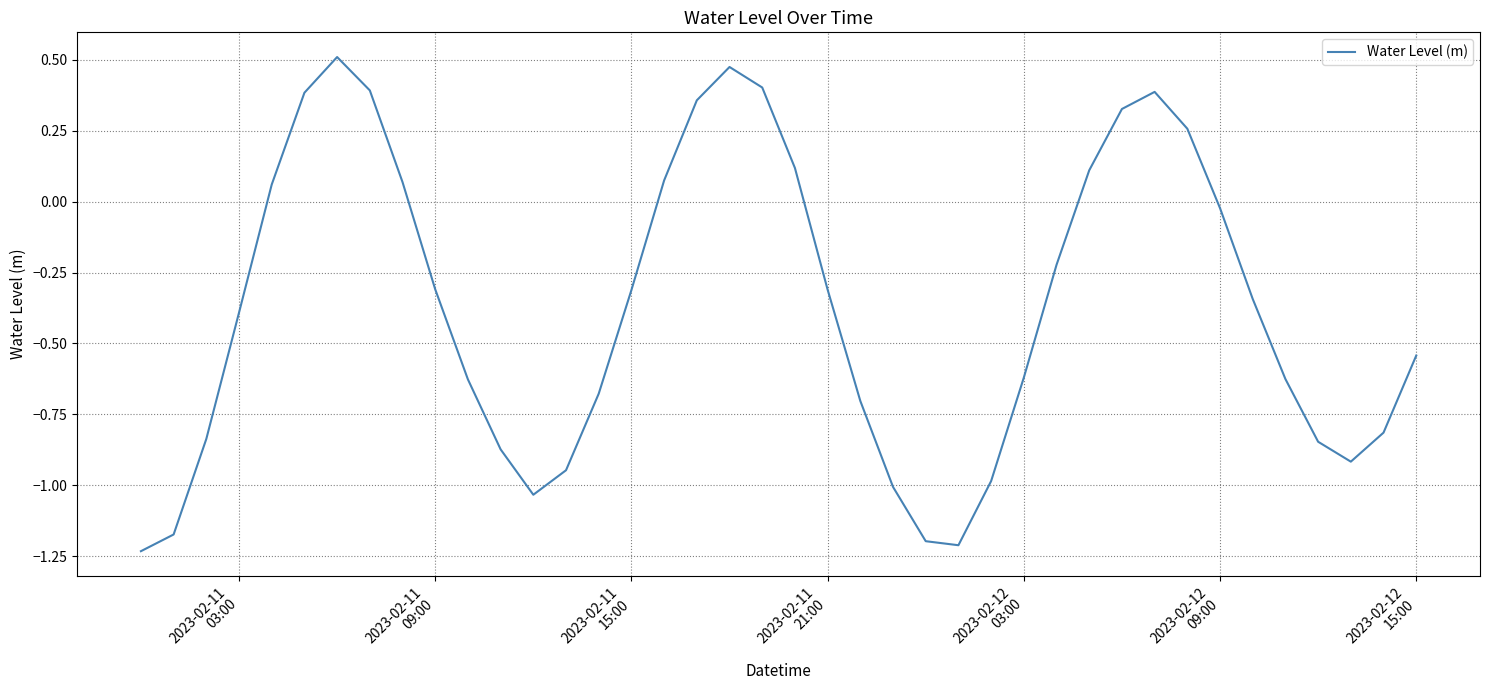

What is the difference between the second highest and second lowest values?

1.7